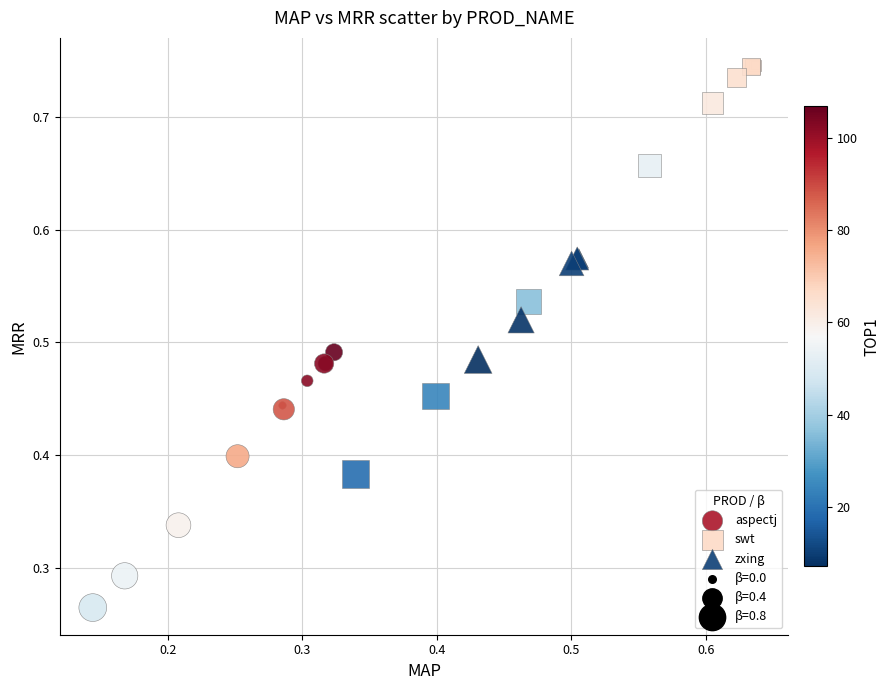

Which series has the widest spread of Y values?

swt